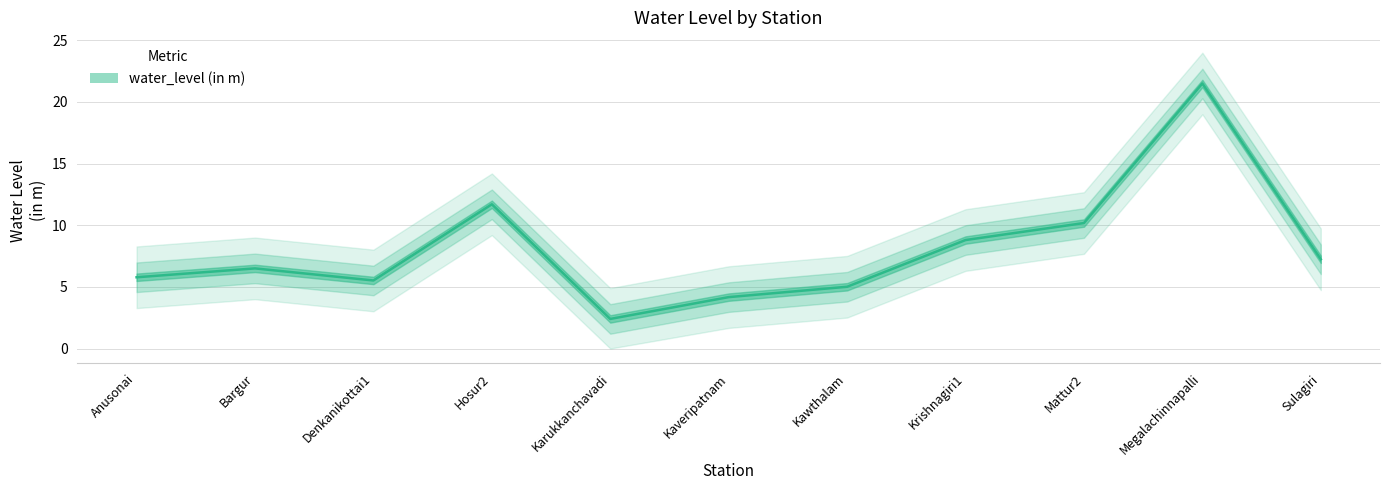

At which category does the data reach its first local valley?

Denkanikottai1